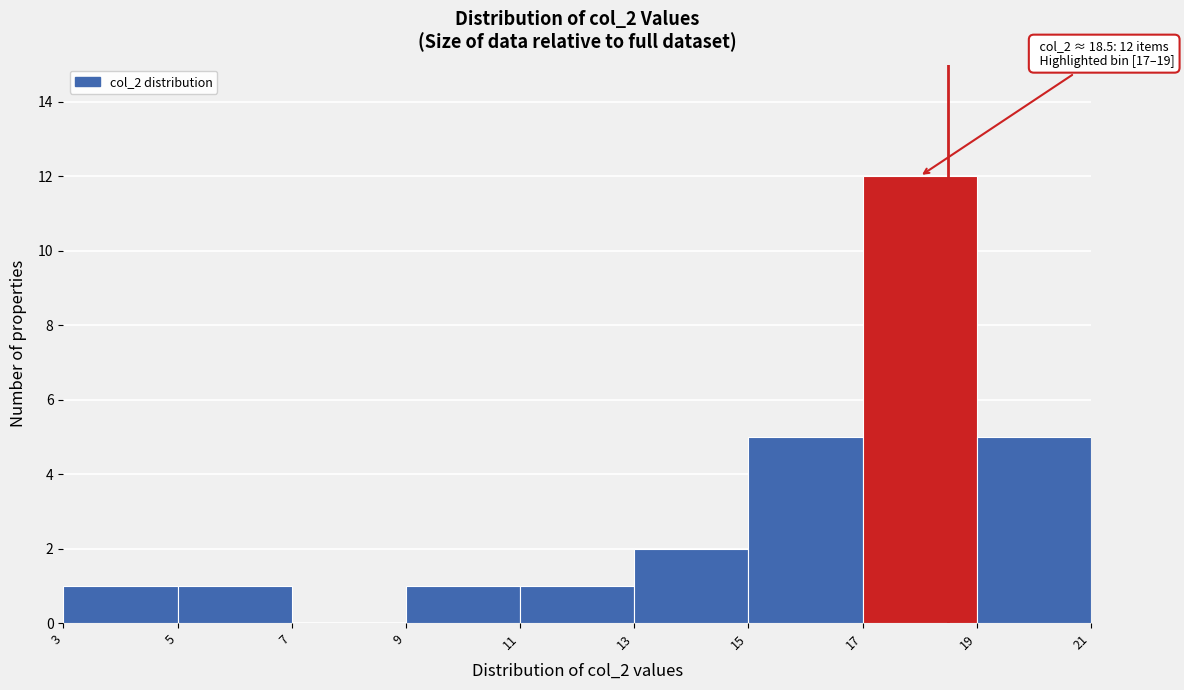

Which range on the x-axis has the tallest bar?

17 to 19